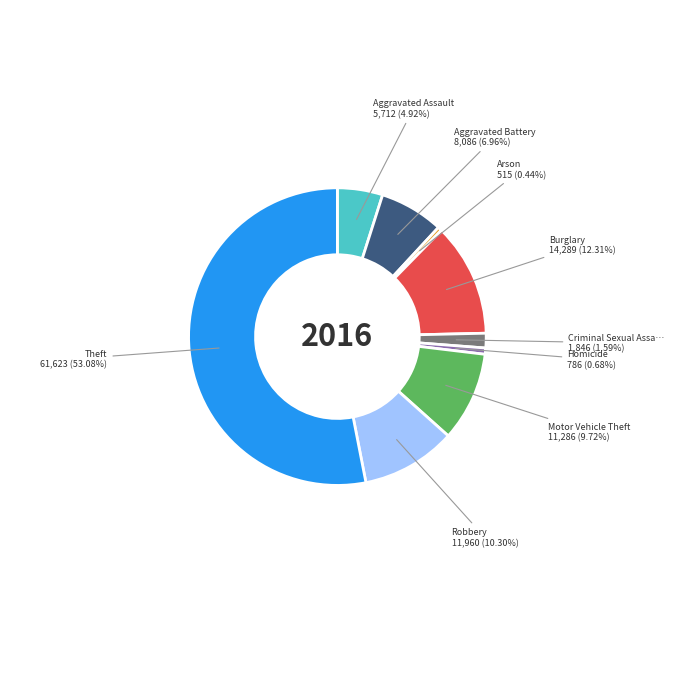

Does any single category account for the majority?

Yes